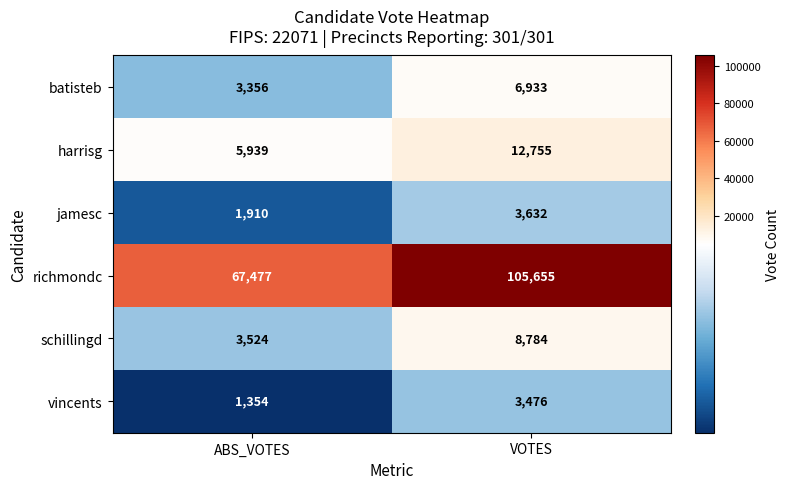

What value does the schillingd series have at ABS_VOTES, to the nearest 50?

3500